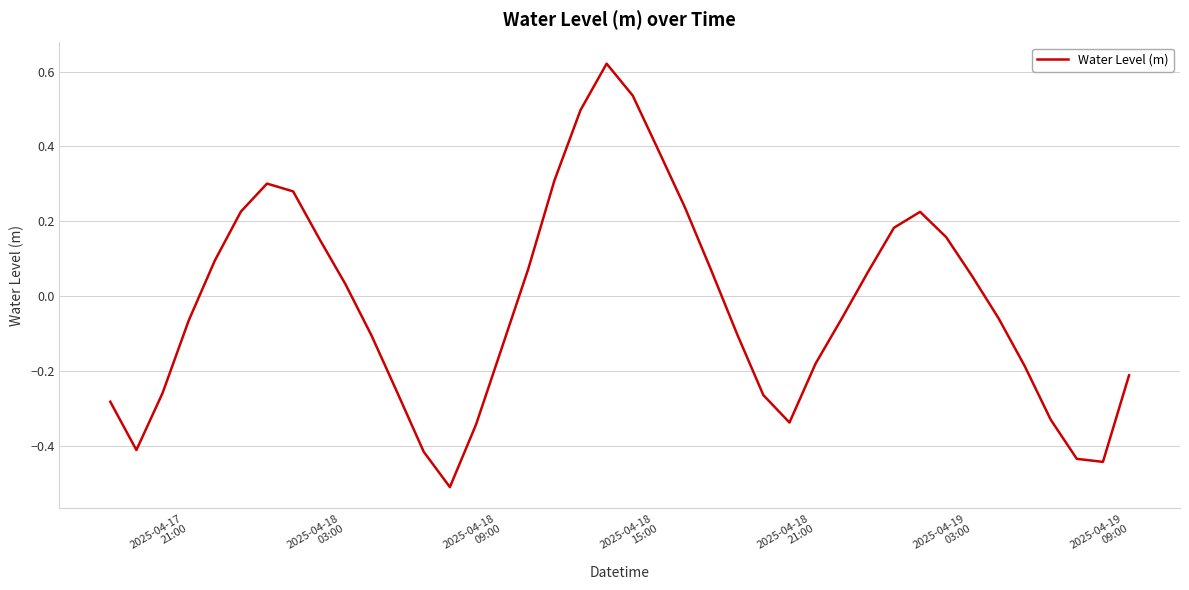

What is the smallest value displayed?

-0.5